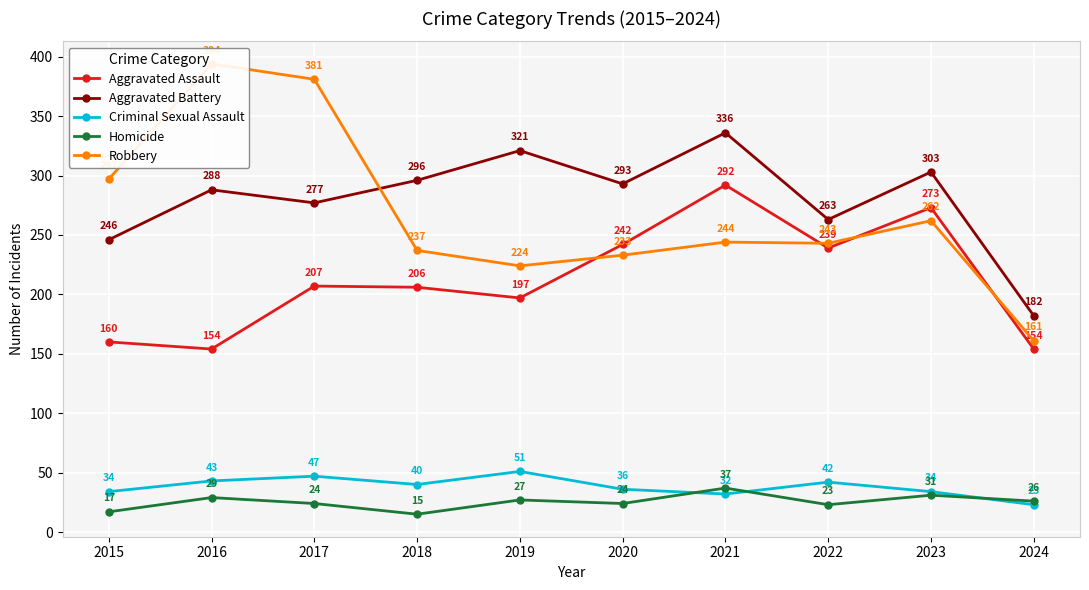

How many intersections are there between Homicide and Criminal Sexual Assault?

3